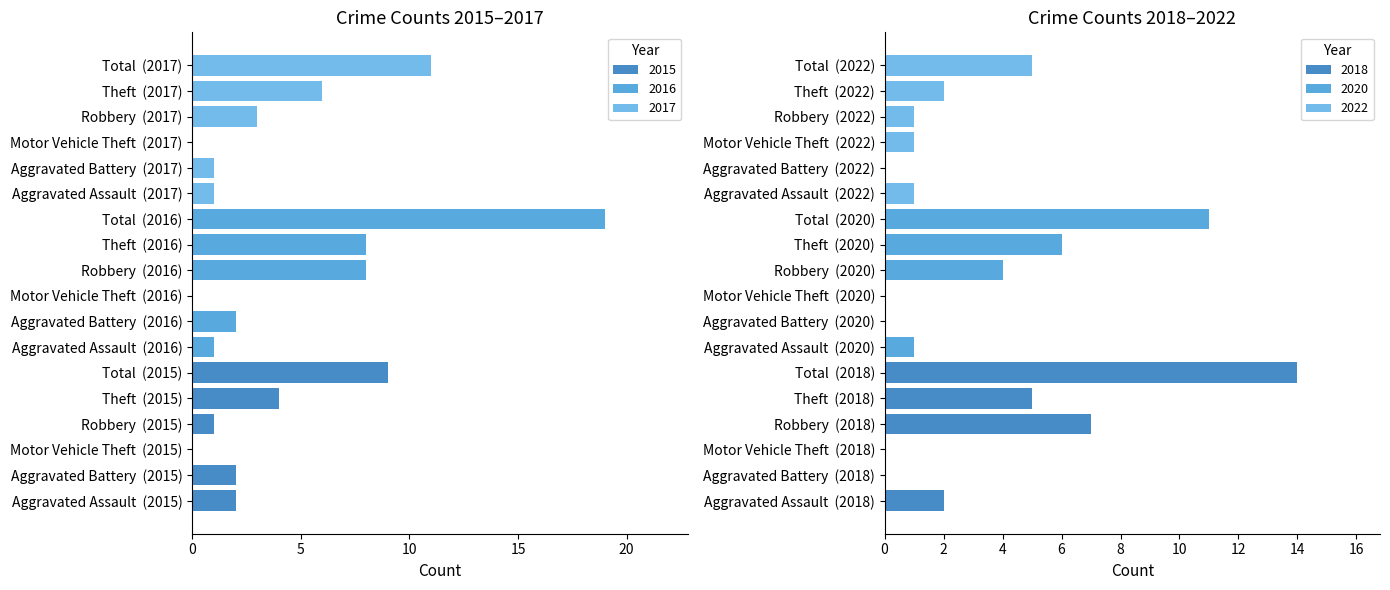

How many bars are there in total?

36